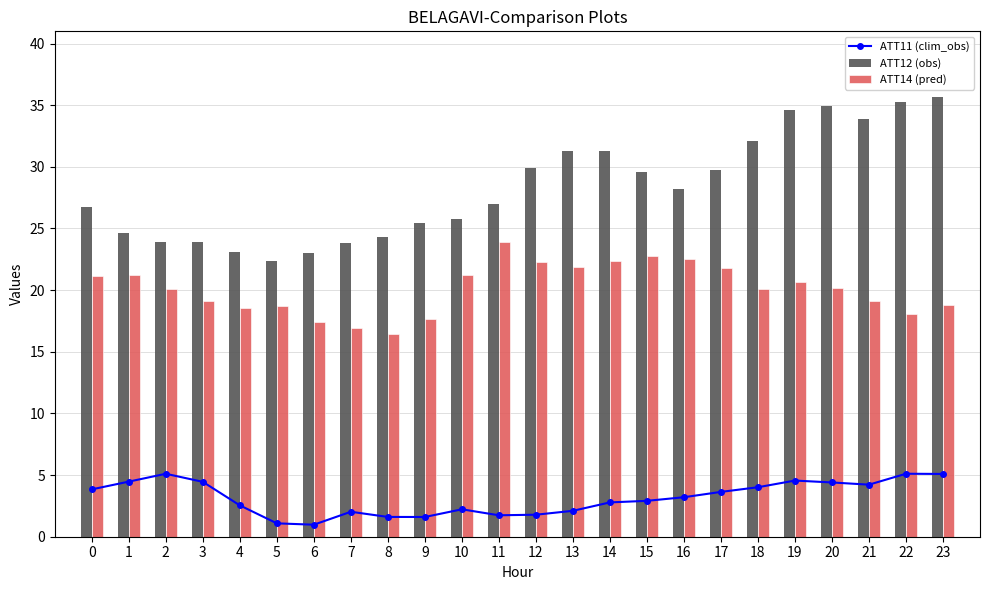

What are all the series names shown in the legend?

ATT11 (clim_obs), ATT12 (obs), ATT14 (pred)